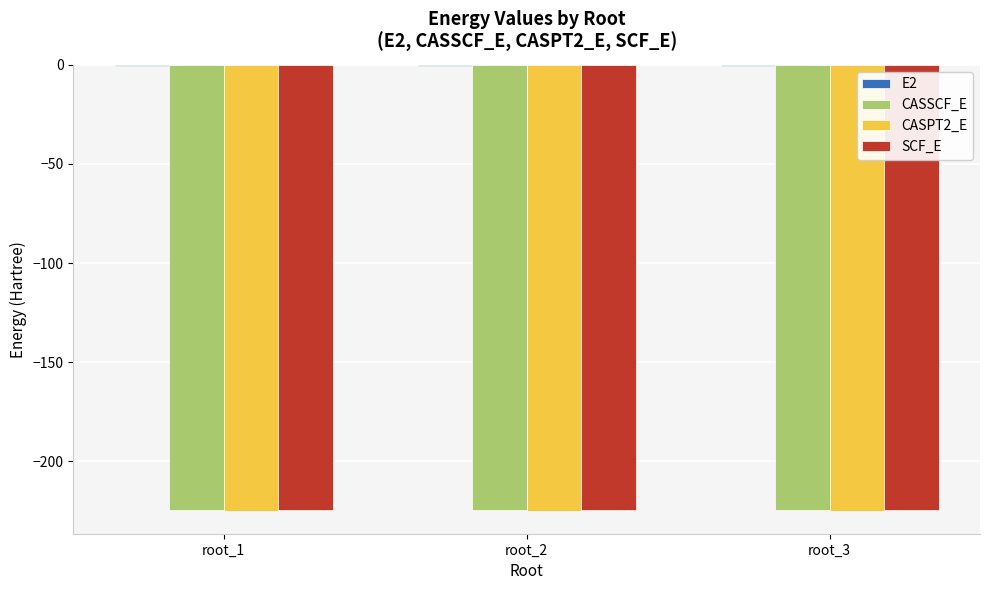

What is the maximum value shown in the chart?

-0.6